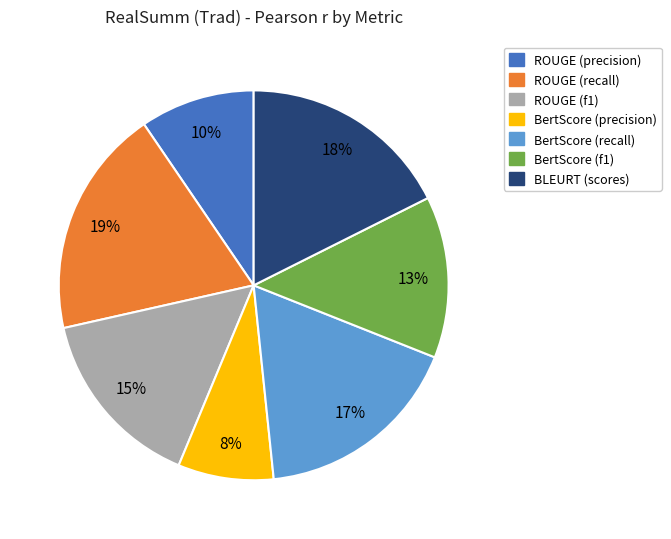

The ROUGE (precision) slice represents 10% of the pie. True or false?

True